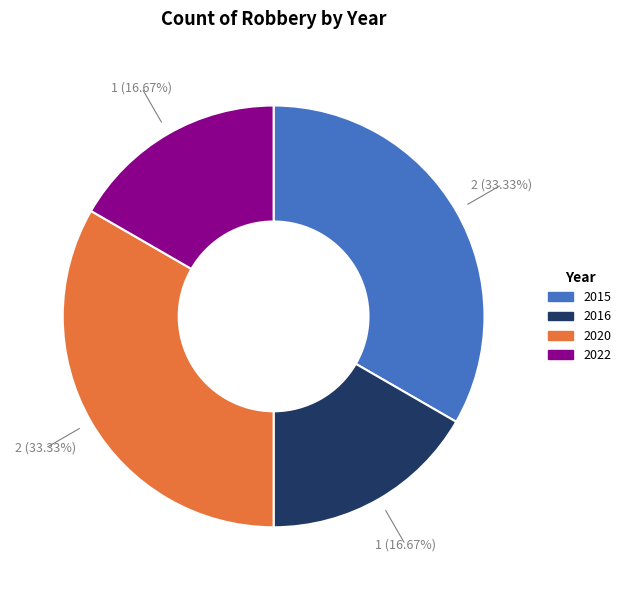

What portion of the pie excludes 2020?

66.7%